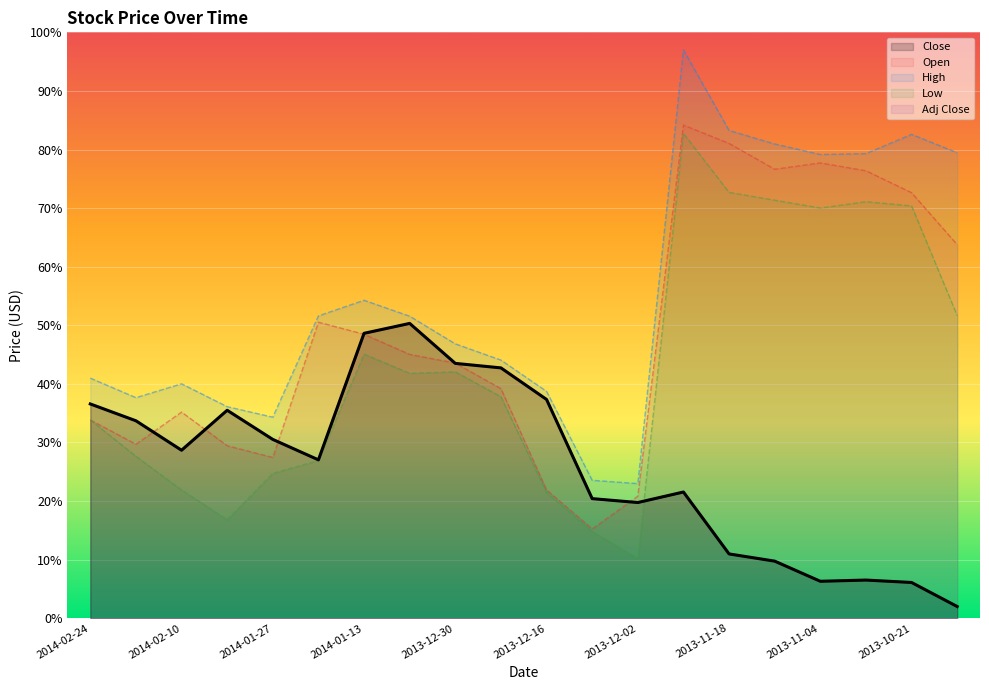

At how many categories does at least one series exceed 41?

12